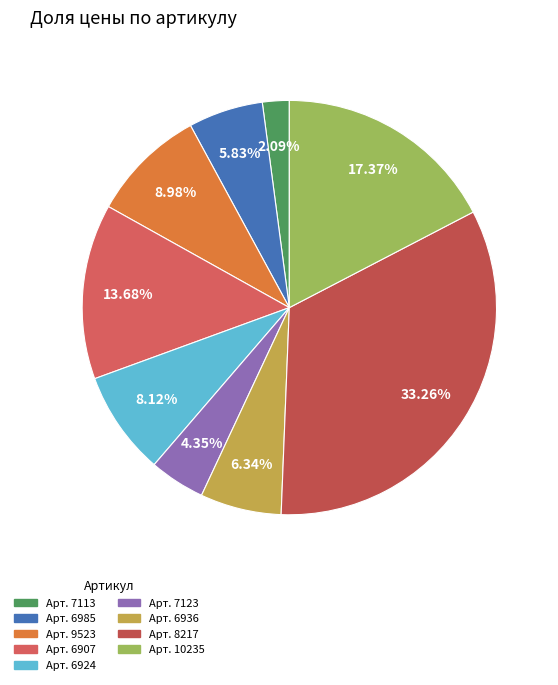

How many segments does this pie chart have?

9